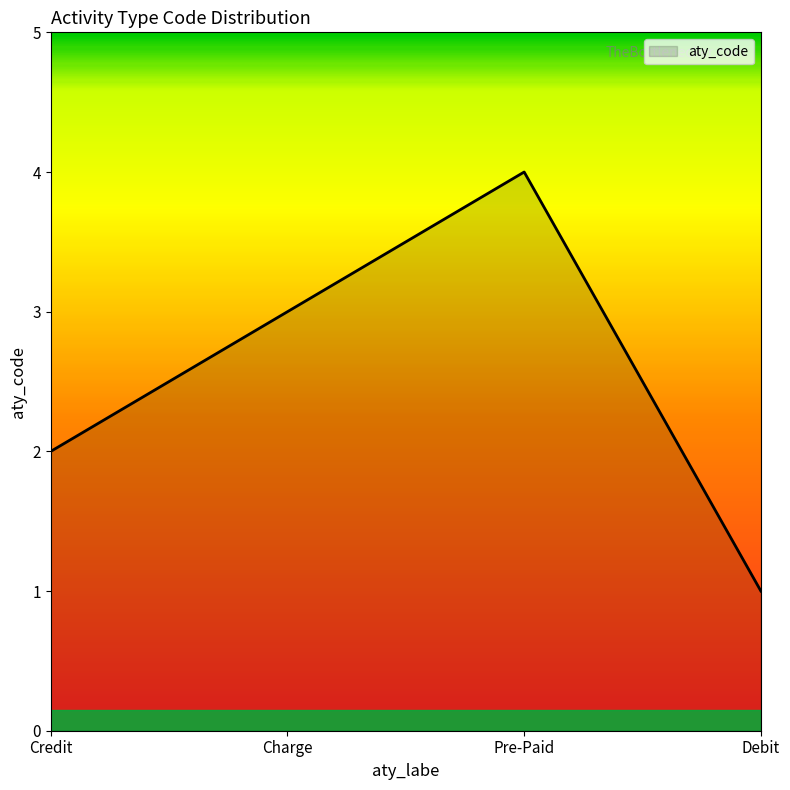

At which label is the value closest to 2?

Credit